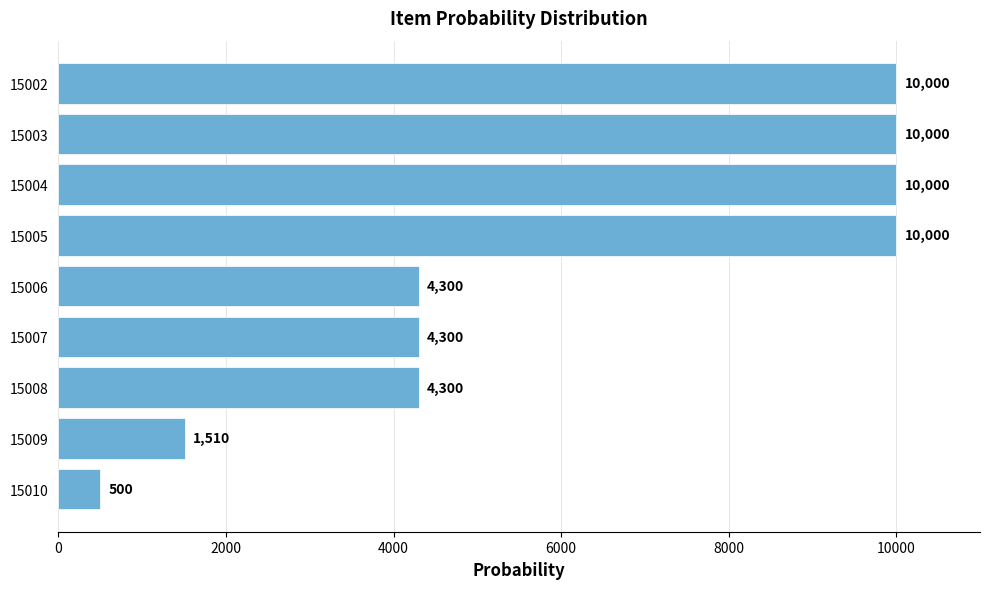

The chart shows a value of 4300 at 15008. True or false?

True